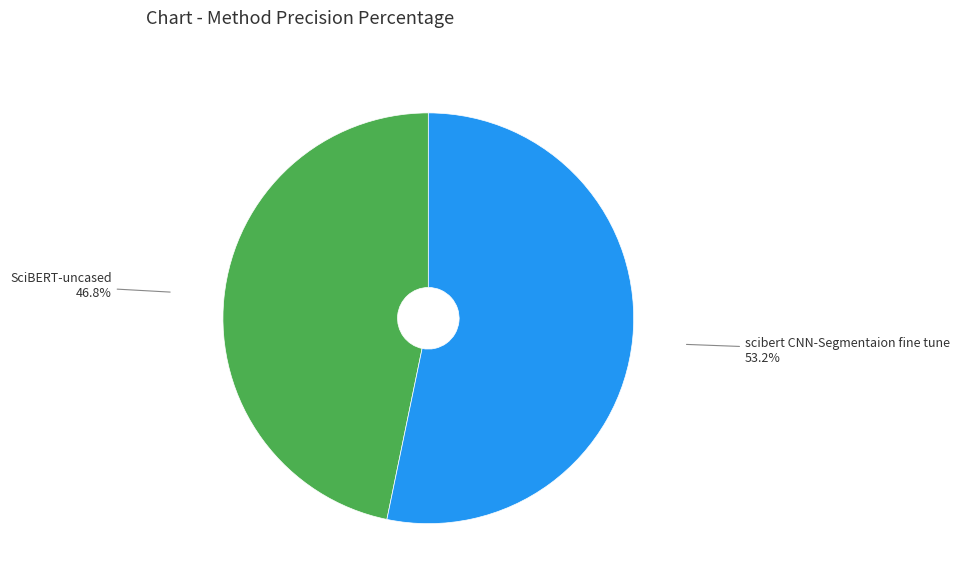

Count the number of slices in the pie.

2